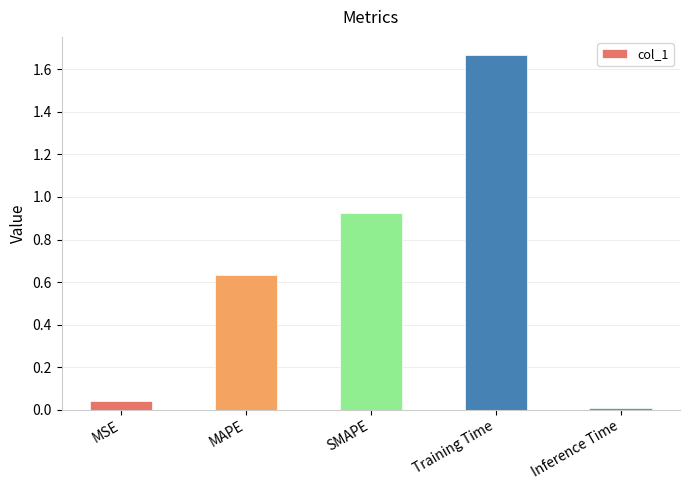

What position from the left is SMAPE?

3